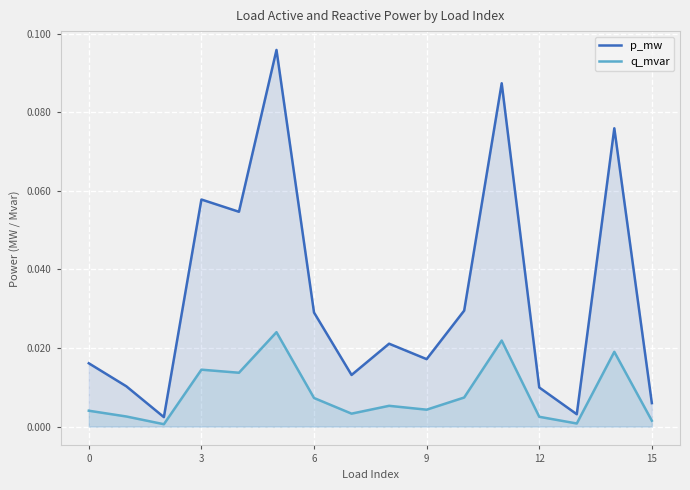

Reading right to left, what are all the values shown in this chart?

p_mw: 0.0	0.1	0.0	0.0	0.1	0.0	0.0	0.0	0.0	0.0	0.1	0.1	0.1	0.0	0.0	0.0
q_mvar: 0.0	0.0	0.0	0.0	0.0	0.0	0.0	0.0	0.0	0.0	0.0	0.0	0.0	0.0	0.0	0.0